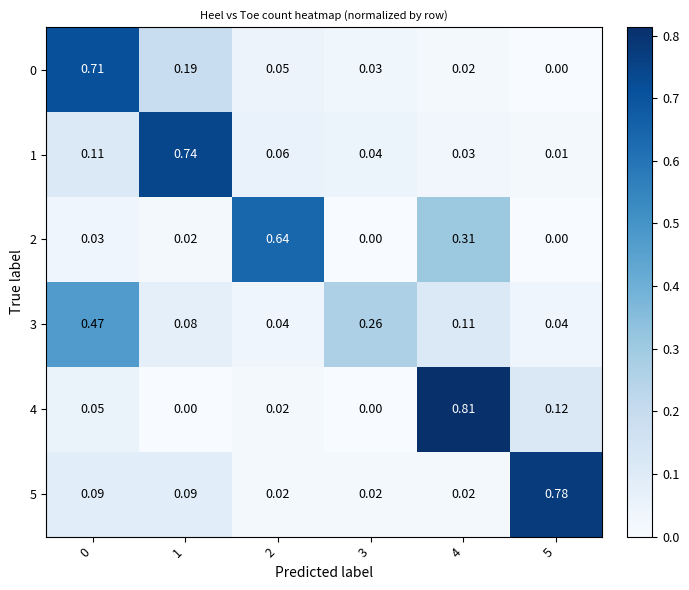

Is the value of 0 at 2 greater than the value of 1 at 4?

Yes